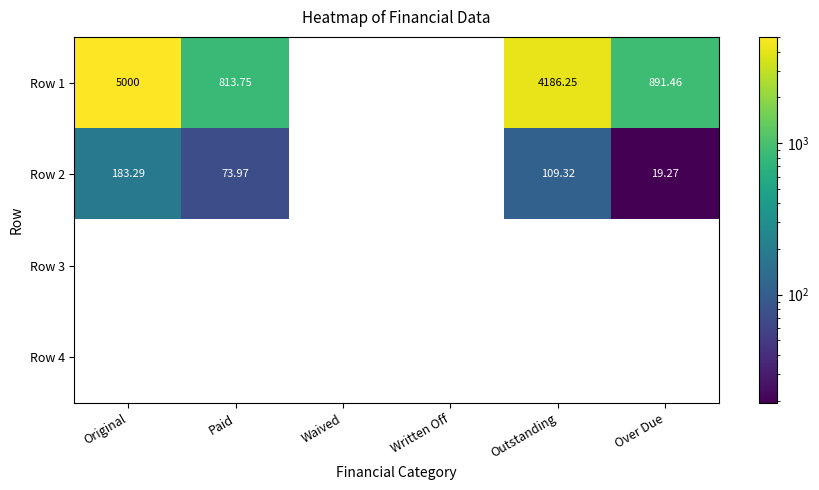

At which label is Row 2 closest to 91?

Paid